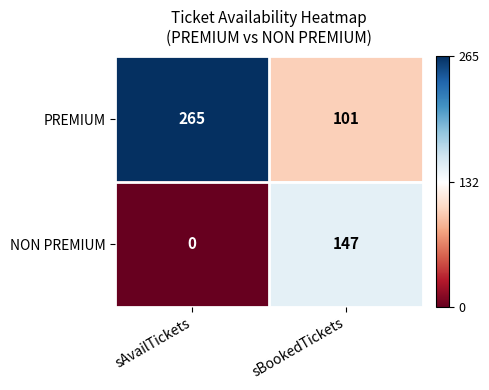

Which series has the largest range (max minus min)?

PREMIUM